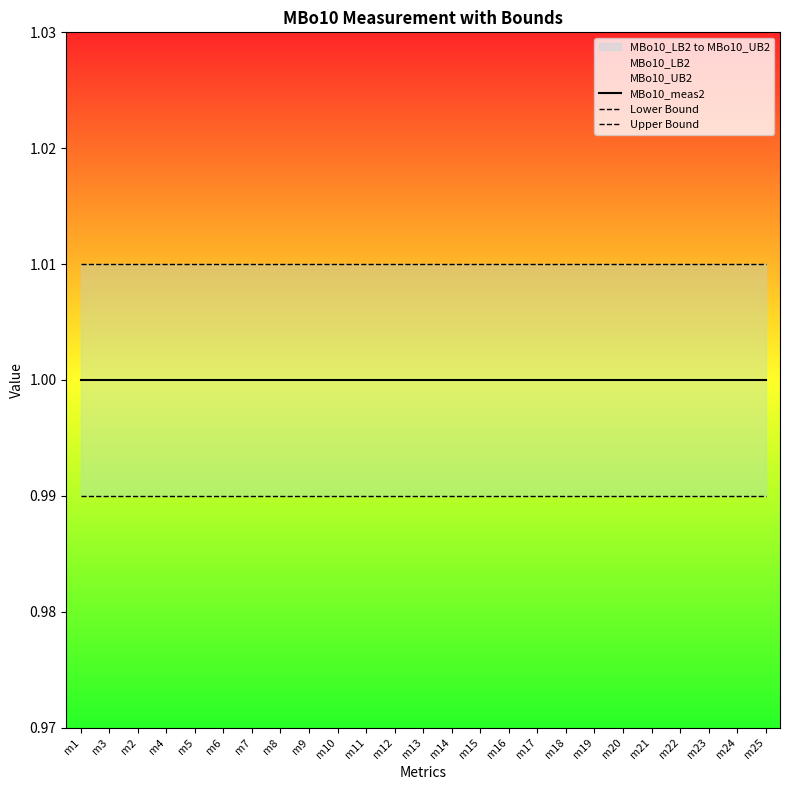

At which label does MBo10_meas2 reach its peak?

m1